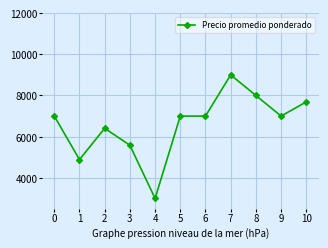

True or false: the data shows 9183 at 3.

False